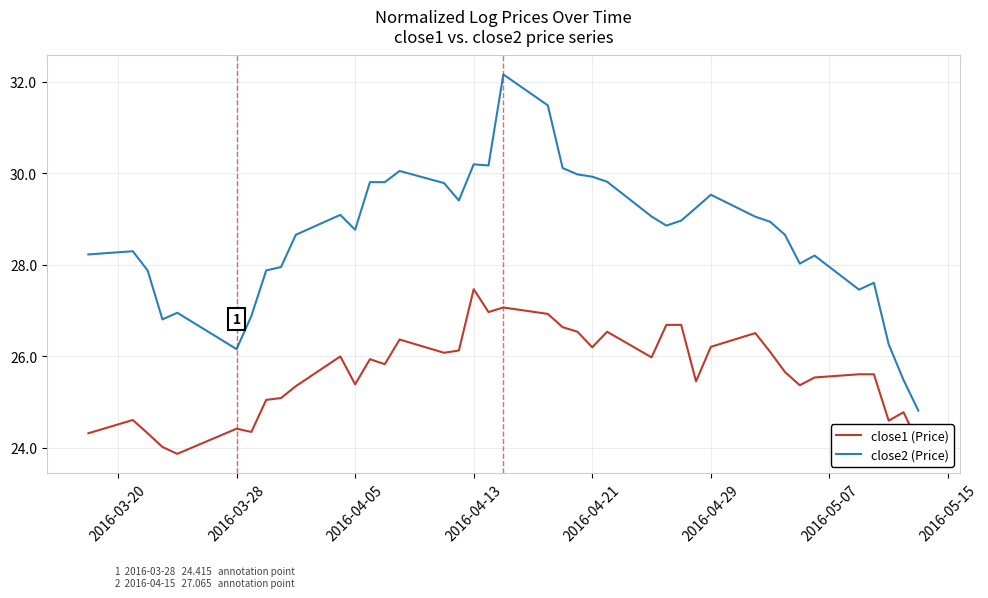

Which series has the largest total across all categories?

close2 (Price)